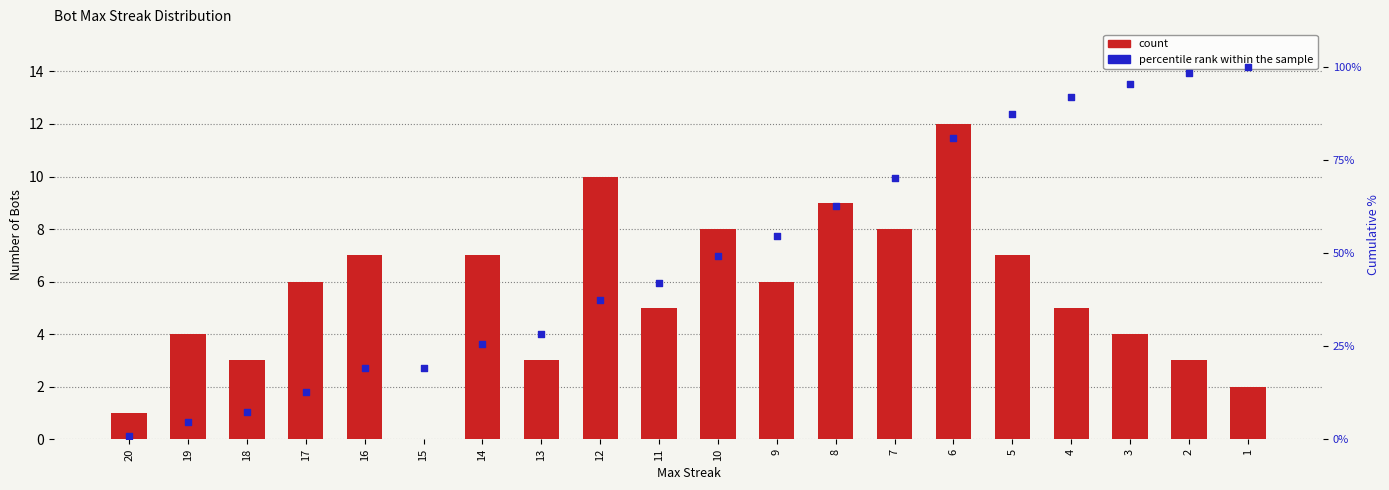

Which series has the largest total across all categories?

percentile rank within the sample